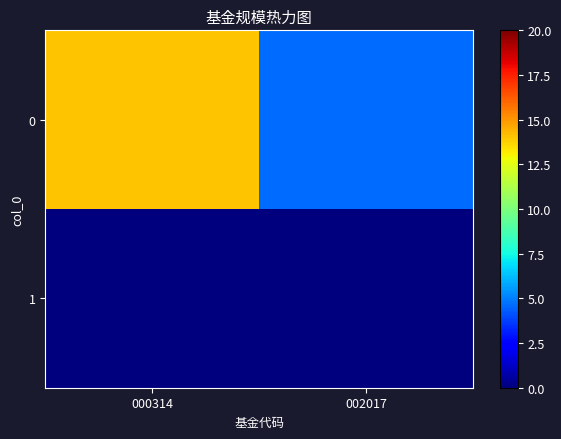

Between 000314 and 002017, which is larger?

000314